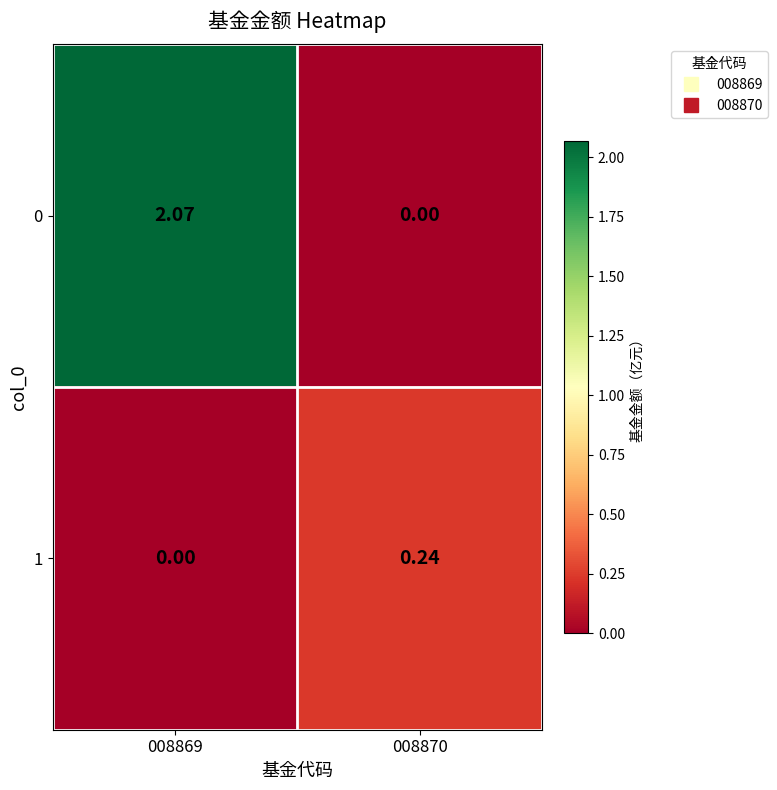

Which series has the widest spread of values?

0